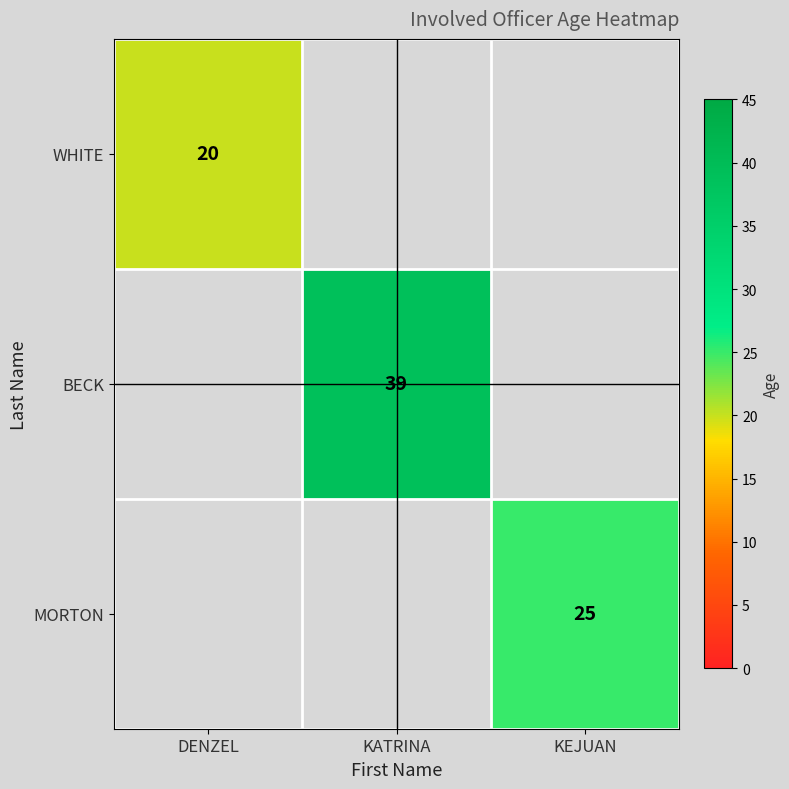

Is the value of WHITE at DENZEL greater than the value of MORTON at KEJUAN?

No